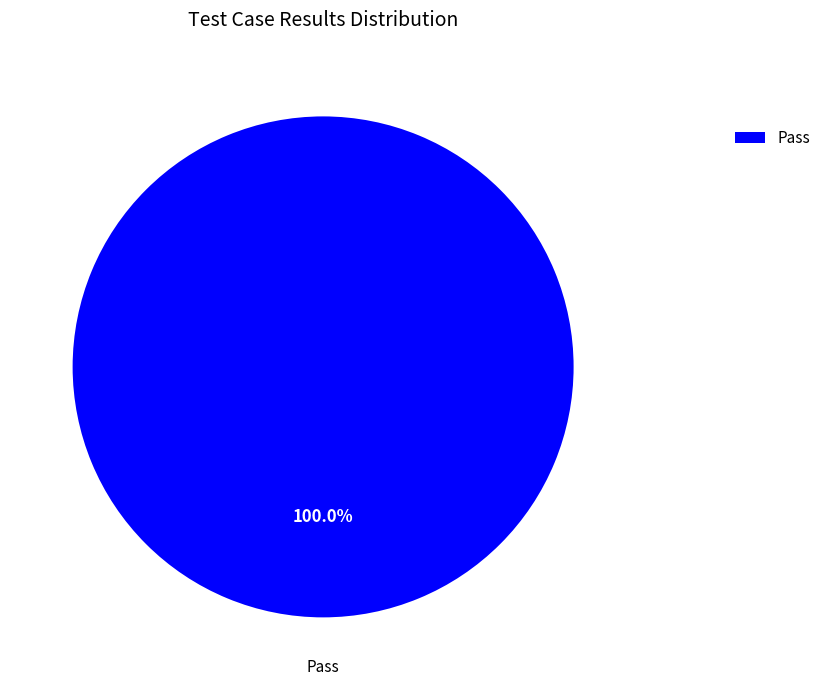

Rank the categories by value from lowest to highest.

Pass